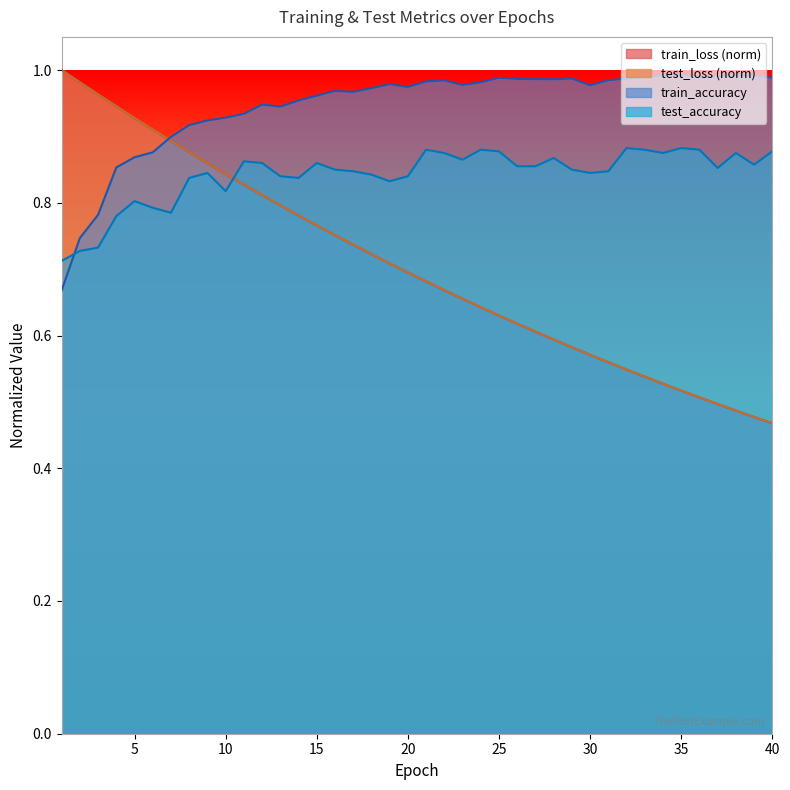

Read the train_loss value at 32.

0.5